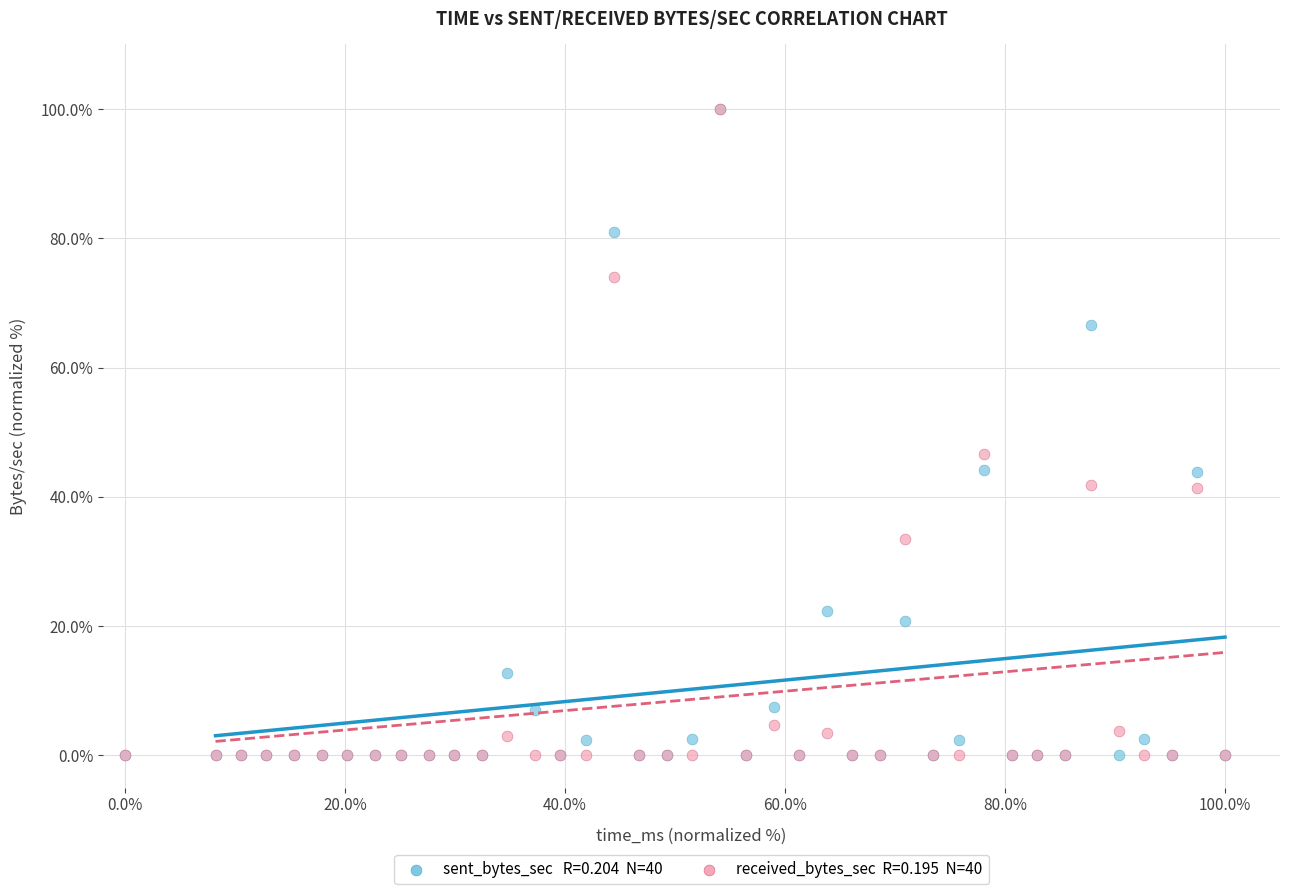

Across all series, what Y value is closest to 50?

46.7